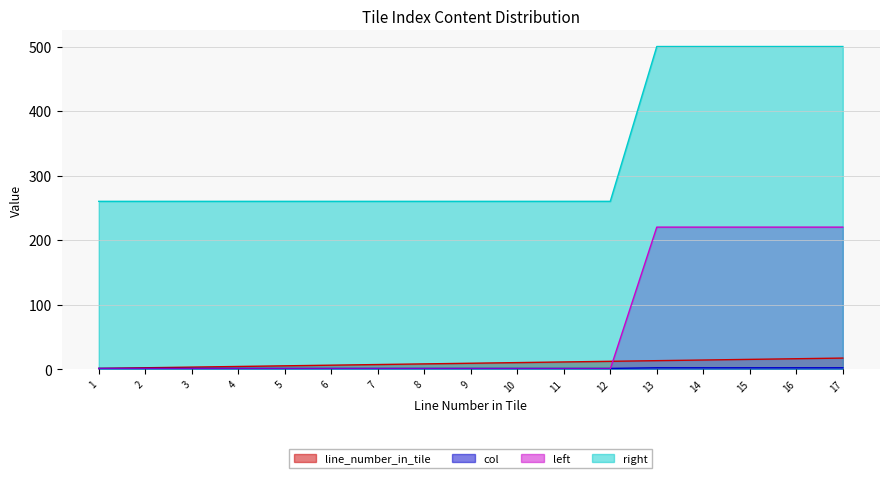

Rank the categories by left value from highest to lowest.

13, 14, 15, 16, 17, 1, 2, 3, 4, 5, 6, 7, 8, 9, 10, 11, 12